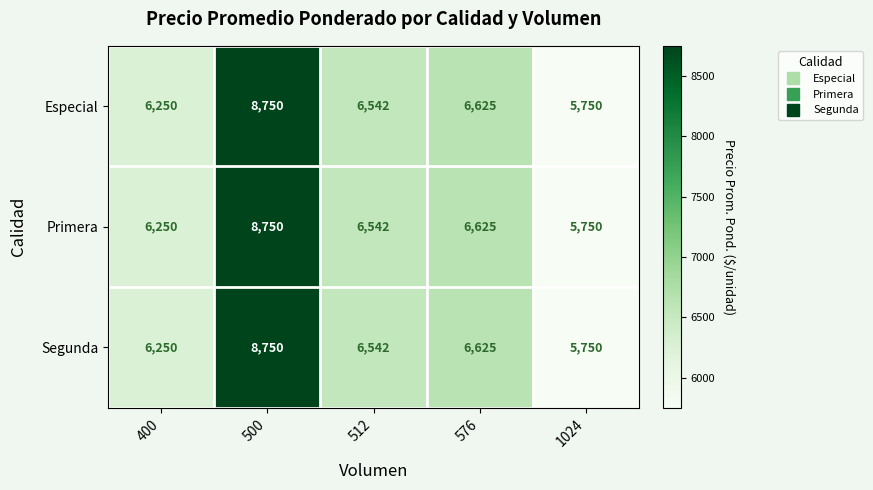

Which category has the highest value across all series?

500